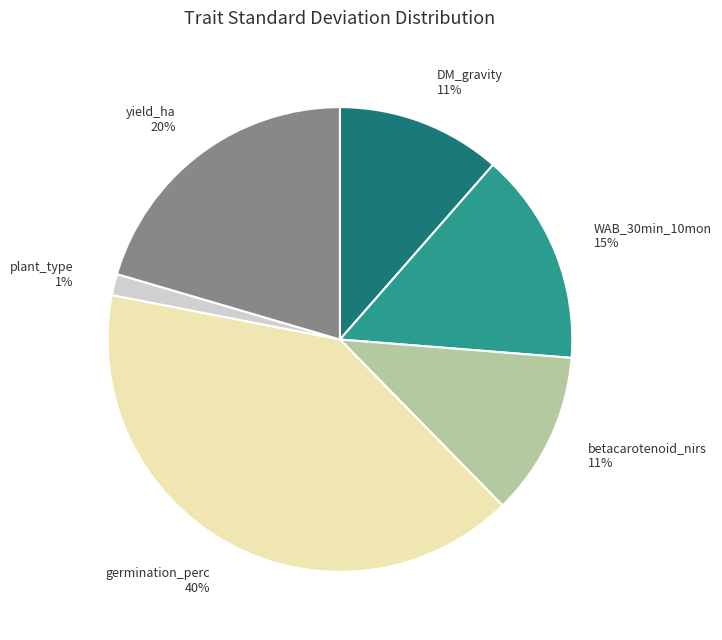

Which category has the biggest portion of the pie?

germination_perc